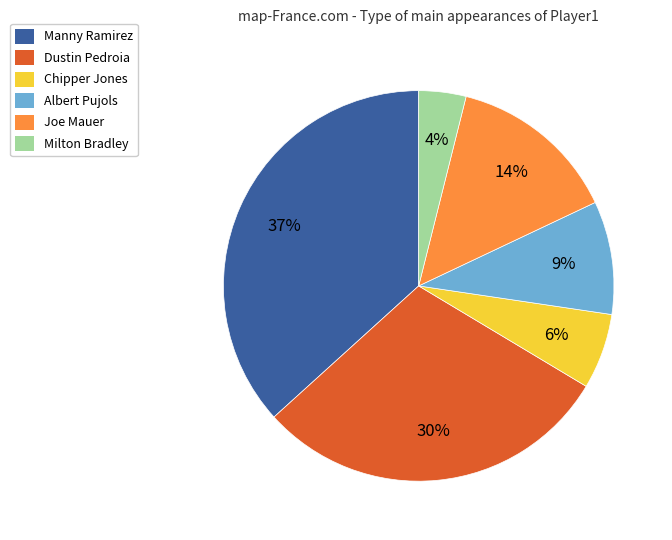

What is the smallest slice in the pie chart?

Milton Bradley